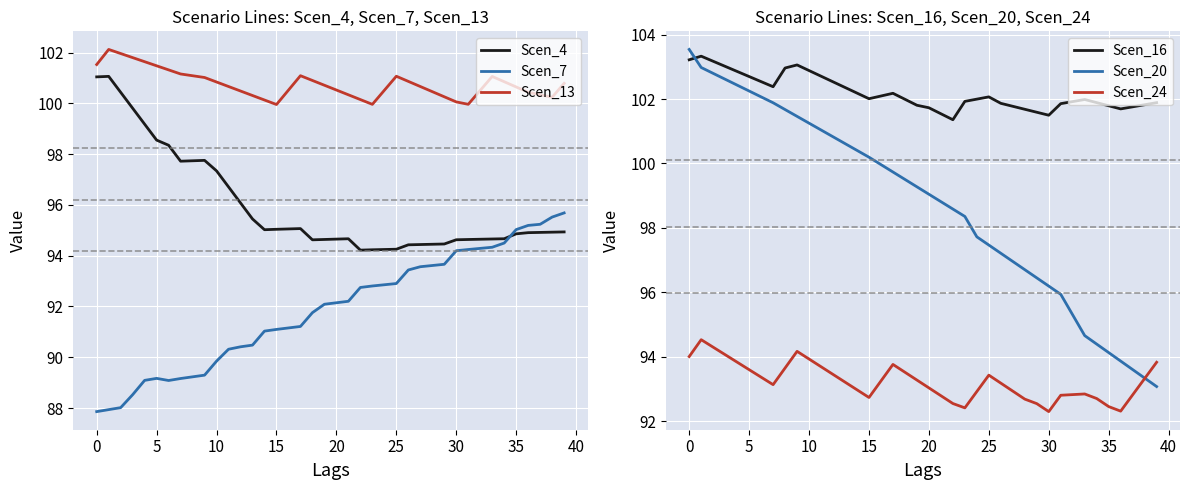

True or false: Scen_7 and Scen_13 cross at least once.

False